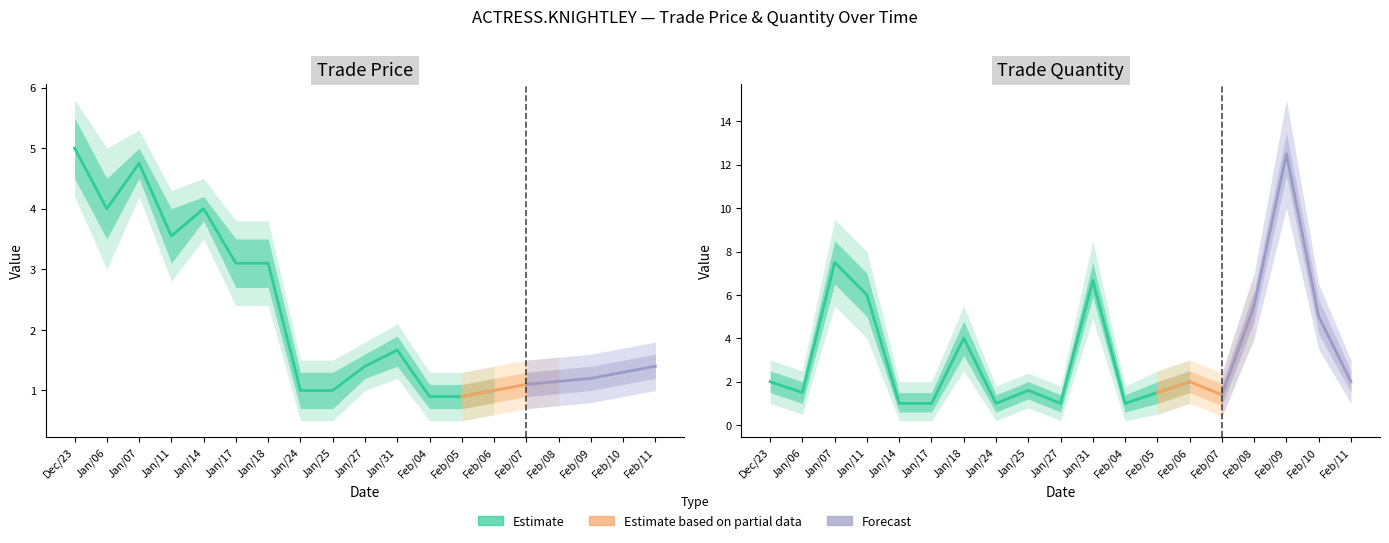

What is the label of the 12th point from the right?

Jan/24